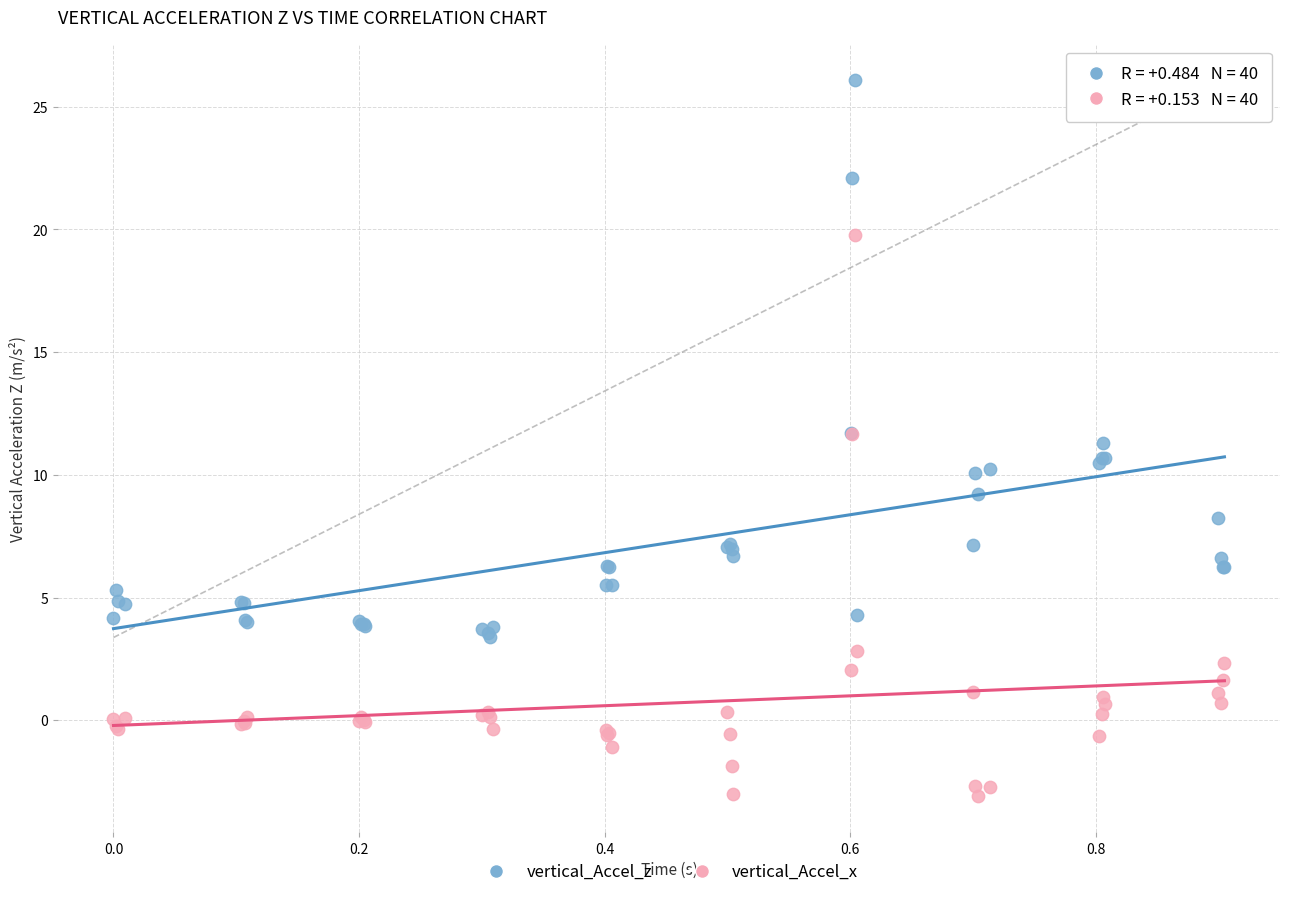

What are all the series names shown in the legend?

vertical_Accel_z, vertical_Accel_x